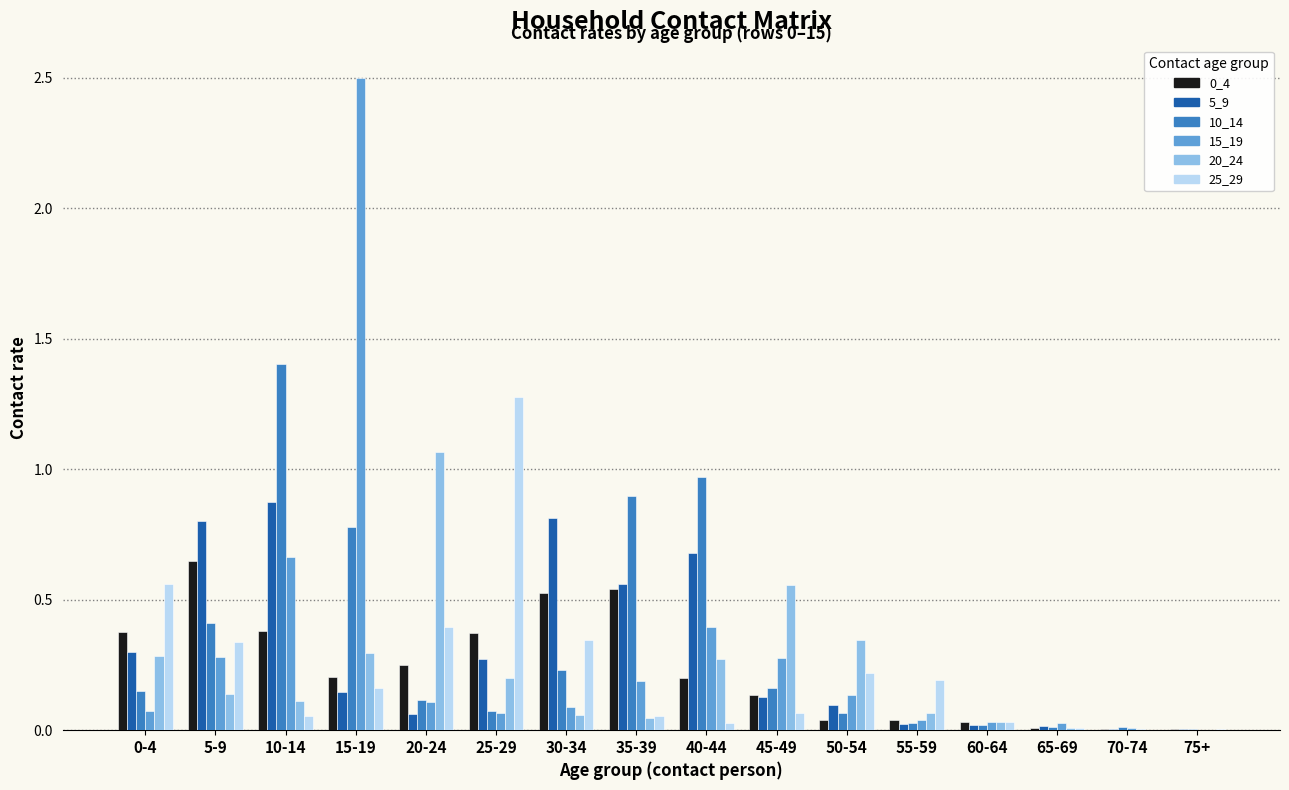

The 20_24 series shows 0.0 at 35-39. True or false?

True